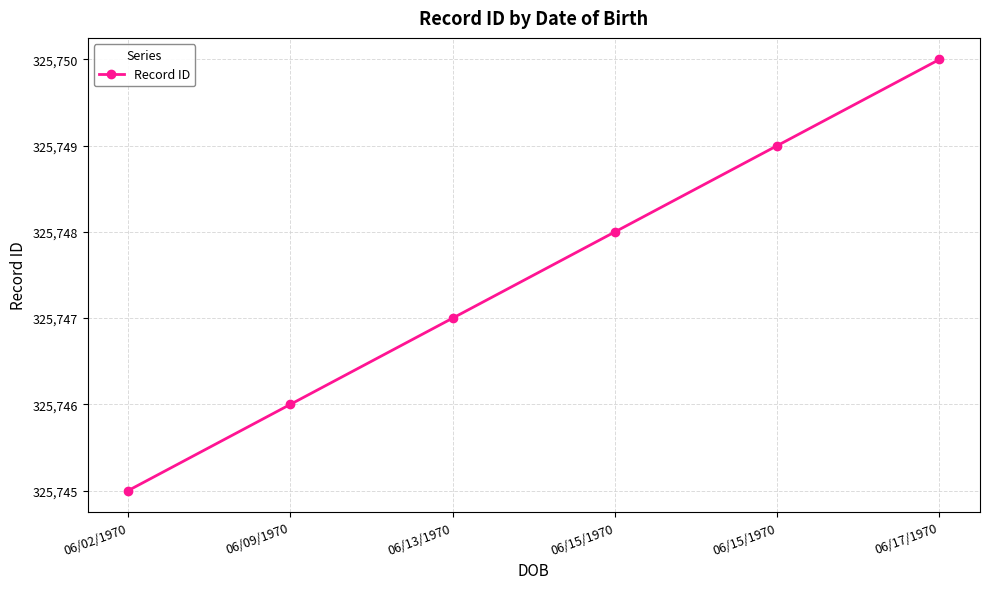

Reading left to right, list all the values displayed in this chart.

06/02/1970=325745	06/09/1970=325746	06/13/1970=325747	06/15/1970=325748	06/15/1970=325749	06/17/1970=325750